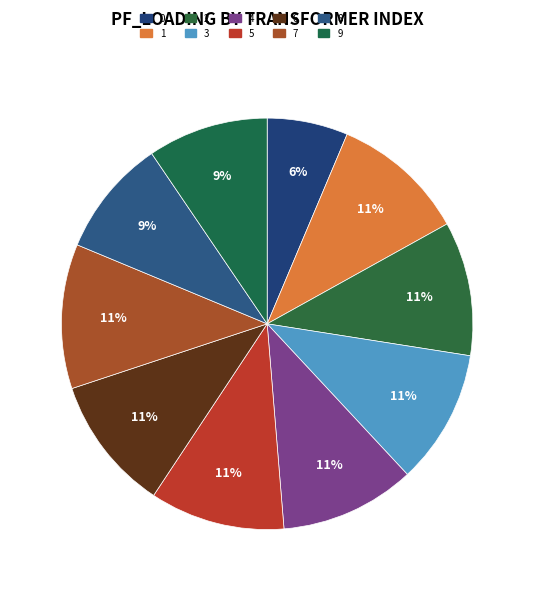

Does 3 represent more than half of the total?

No